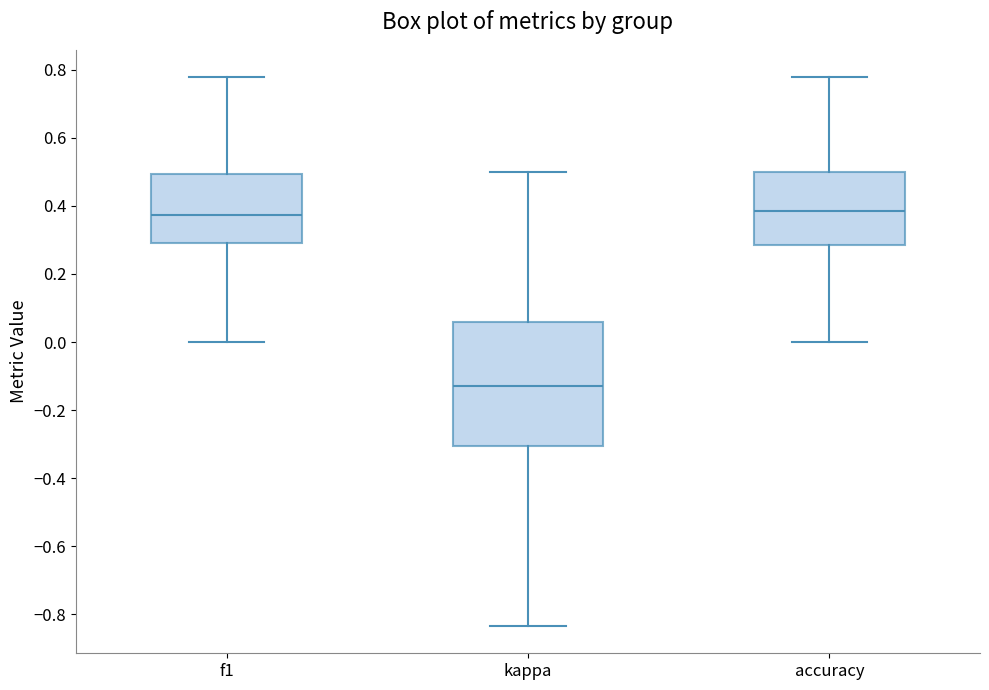

Comparing the boxes themselves (not the whiskers), which one is the tallest?

kappa